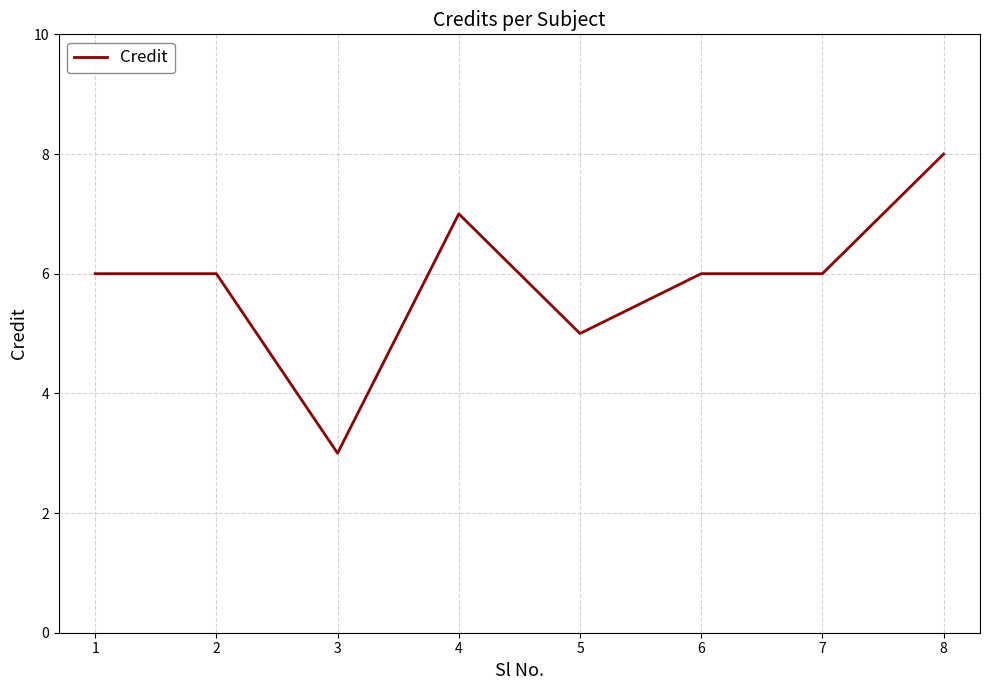

True or false: the data has more than 0 interior local peaks.

True